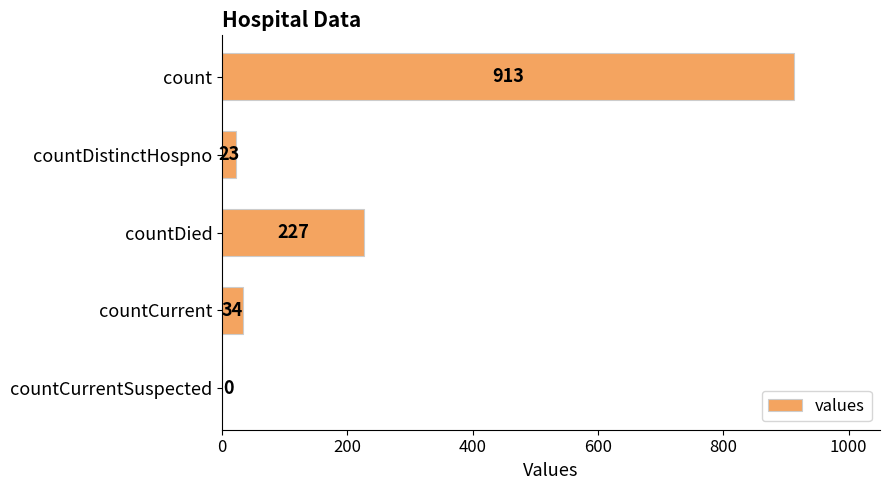

The value at countCurrentSuspected is 0. True or false?

True